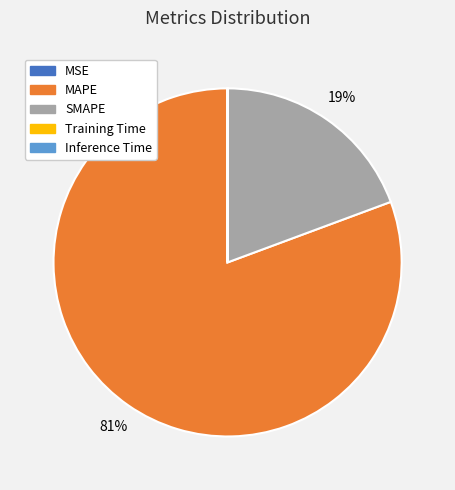

Does any single category account for the majority?

Yes